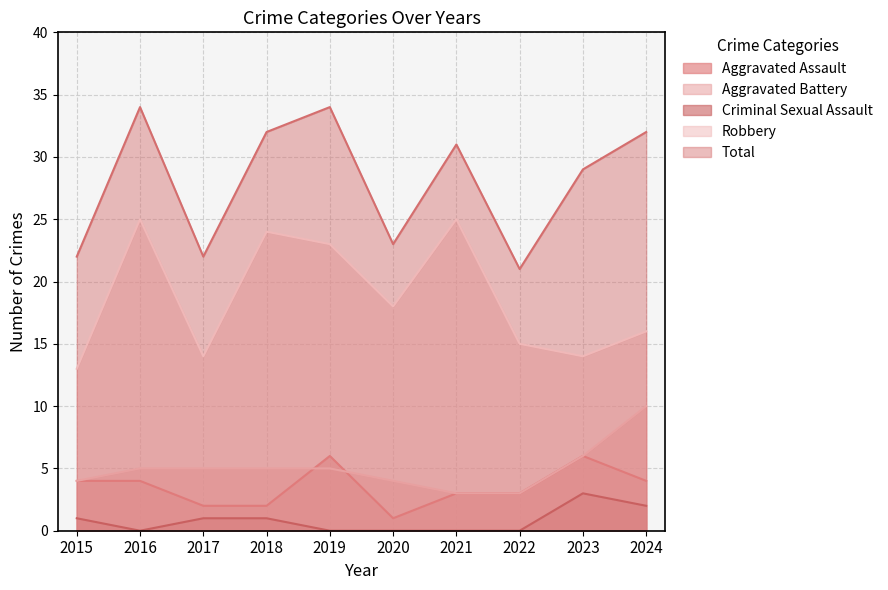

What are all the series names shown in the legend?

Aggravated Assault, Aggravated Battery, Criminal Sexual Assault, Robbery, Total